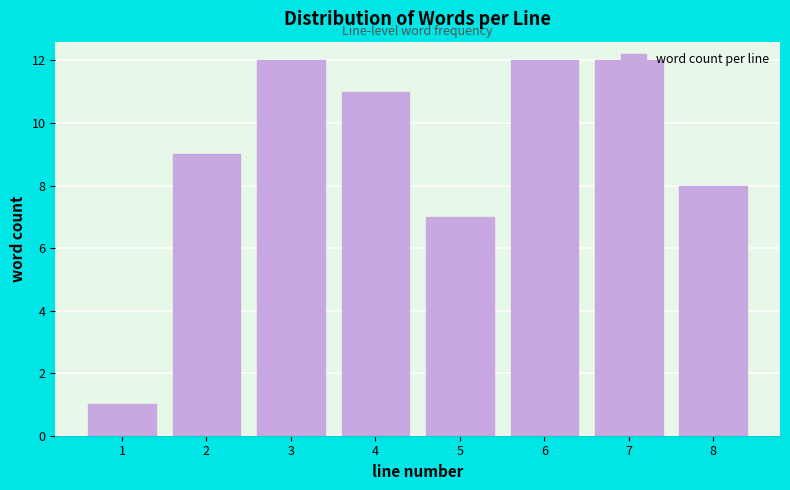

What is the value of the 4th bar from the left?

11